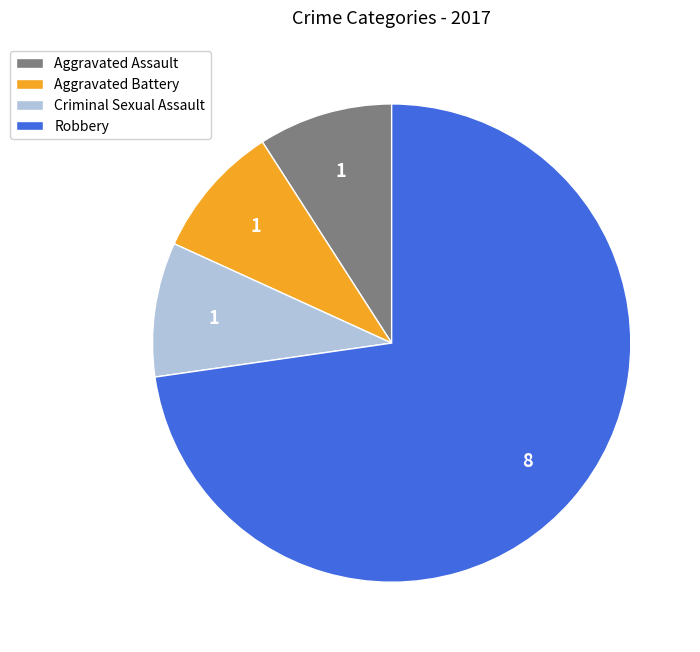

Which has a higher value, Aggravated Battery or Robbery?

Robbery